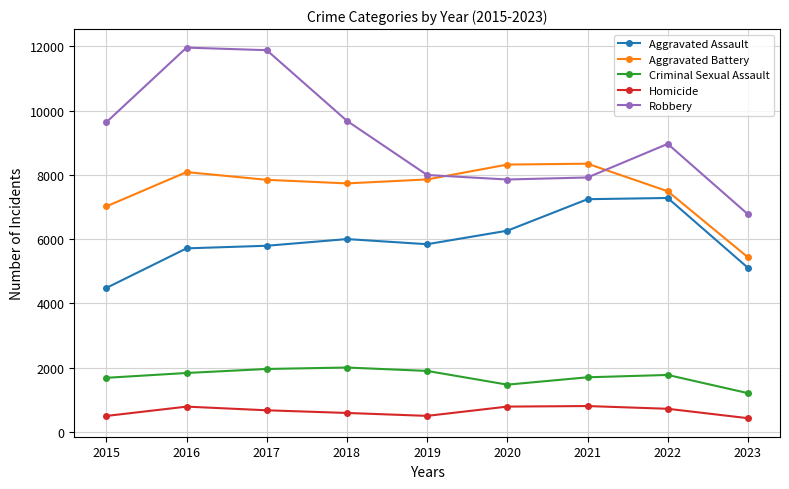

What is the greatest value displayed?

11960